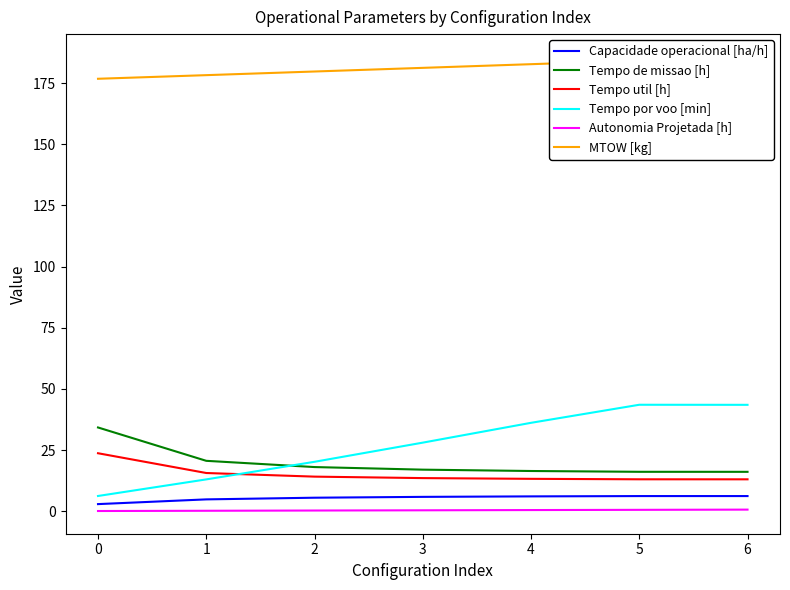

Does the chart have visible grid lines?

No